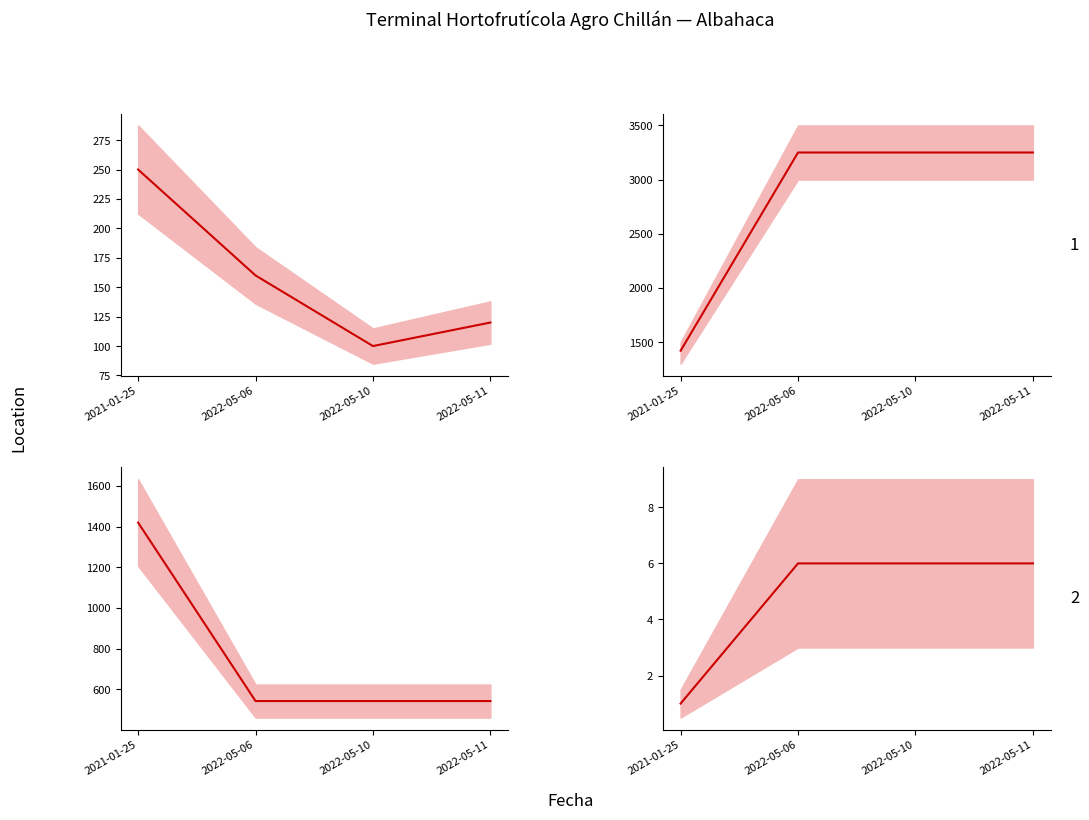

Reading left to right, list all the values displayed in this chart.

Volumen mean: 250	160	100	120
Precio Promedio Ponderado mean: 1420	3250	3250	3250
Precio $/Kg mean: 1420	542	542	542
Kg o Unidades mean: 1	6	6	6